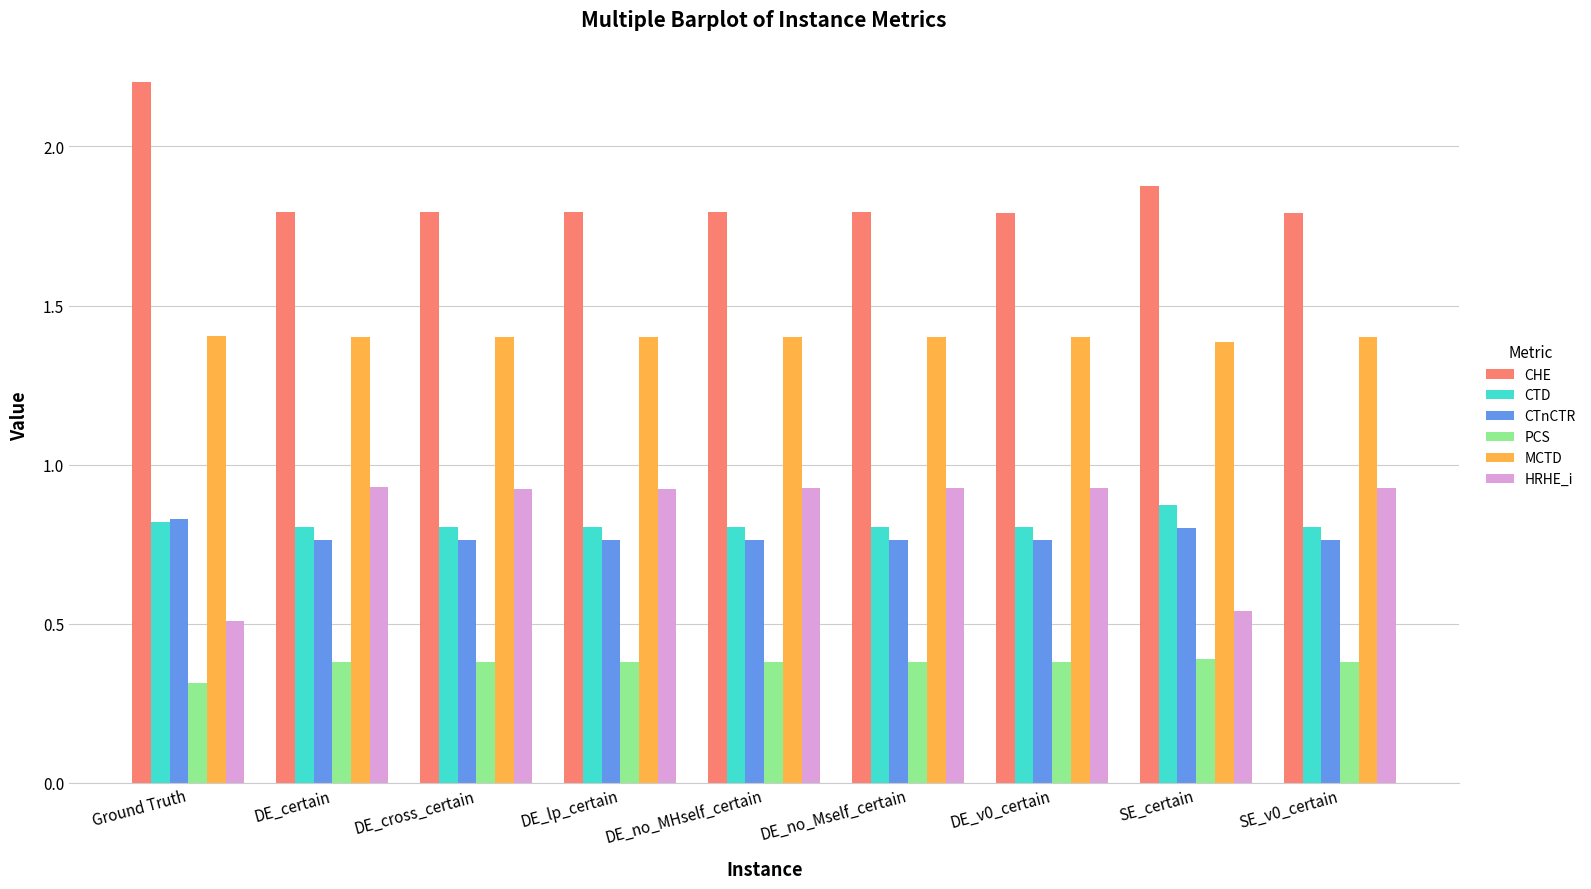

Which label corresponds to the smallest value in the chart?

Ground Truth